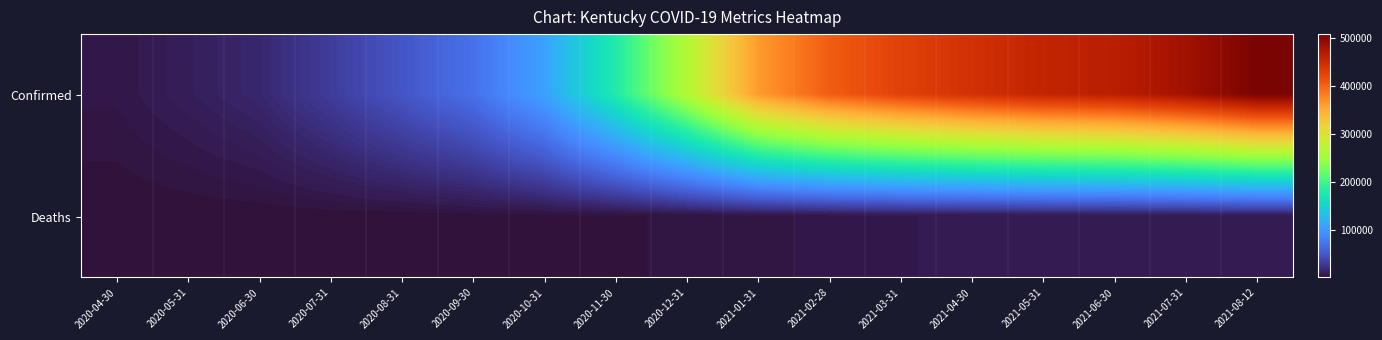

List the series in order of their peak value, highest first.

Confirmed, Deaths